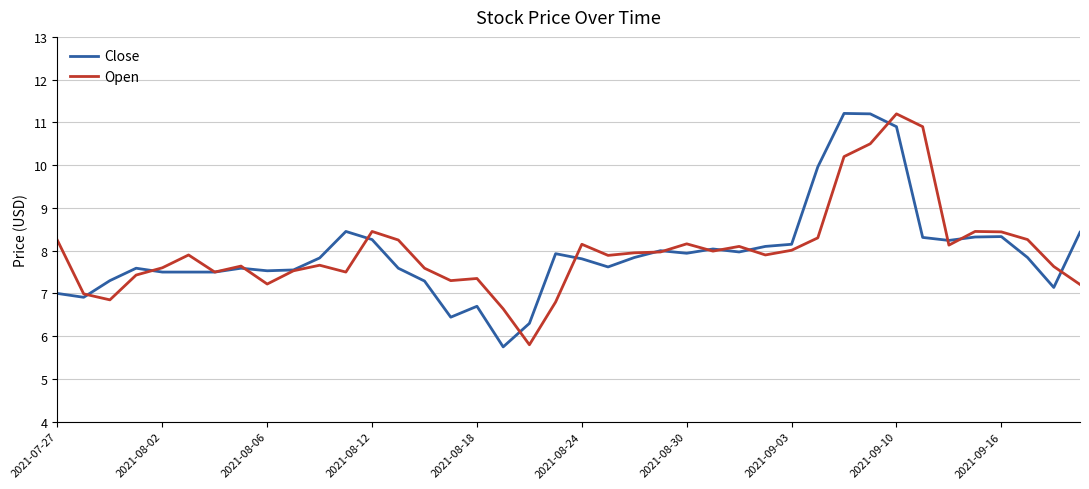

What is the highest value of the Open series?

11.2